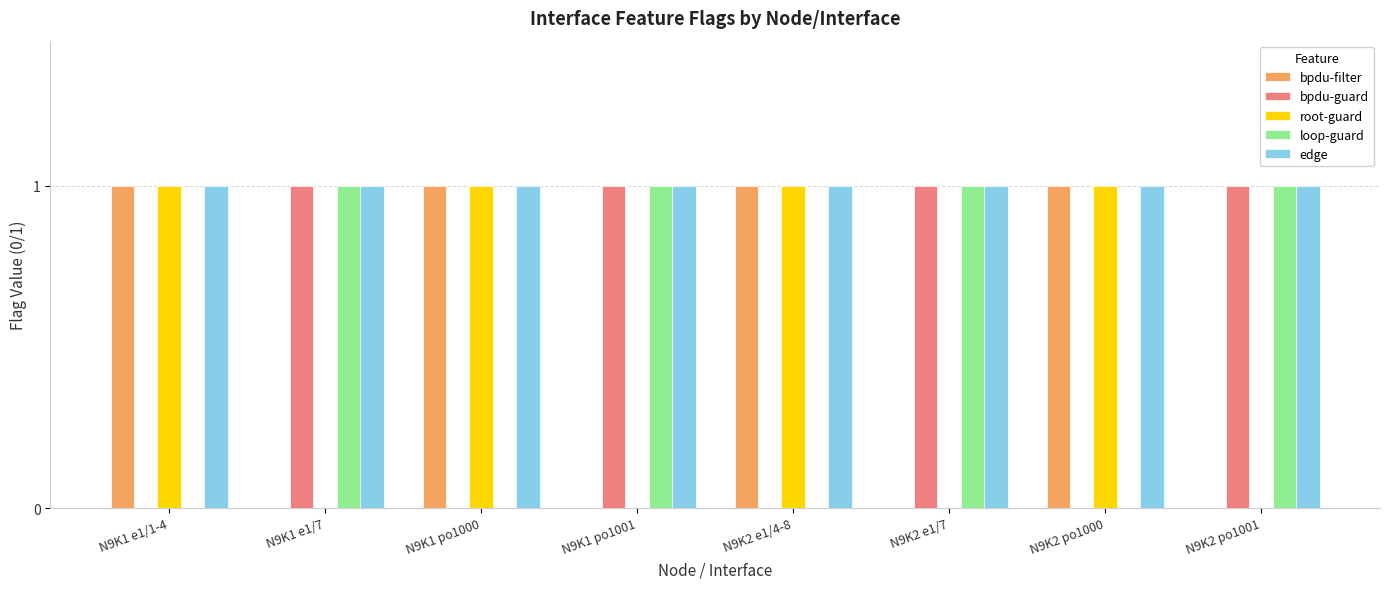

Are the bars horizontal?

No